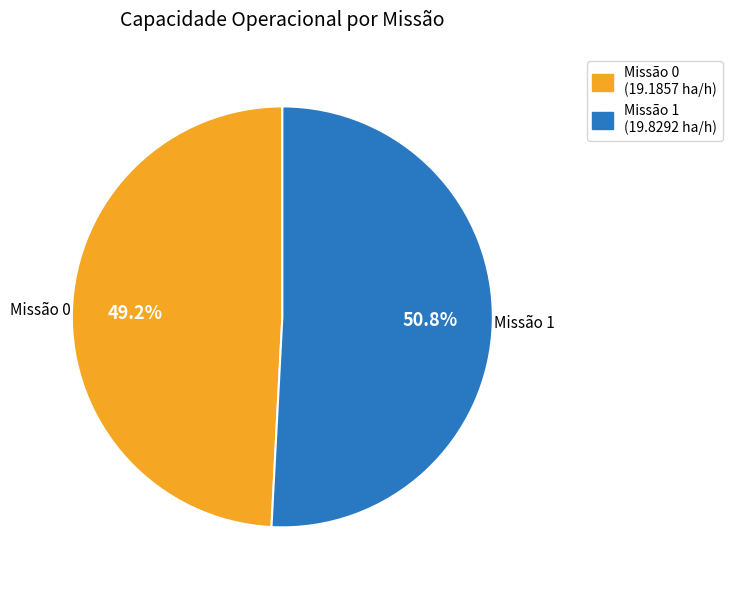

Is there any slice that represents more than half of the pie?

Yes